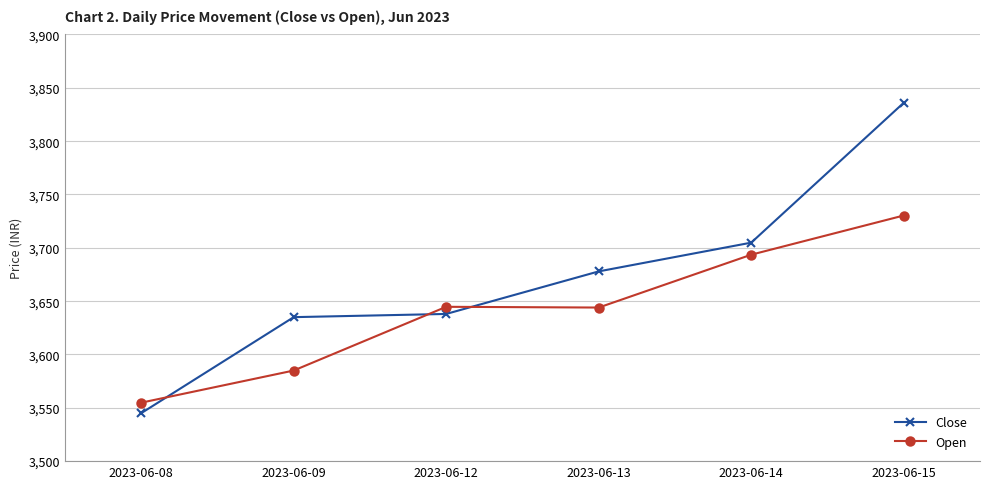

What are all the series names shown in the legend?

Close, Open